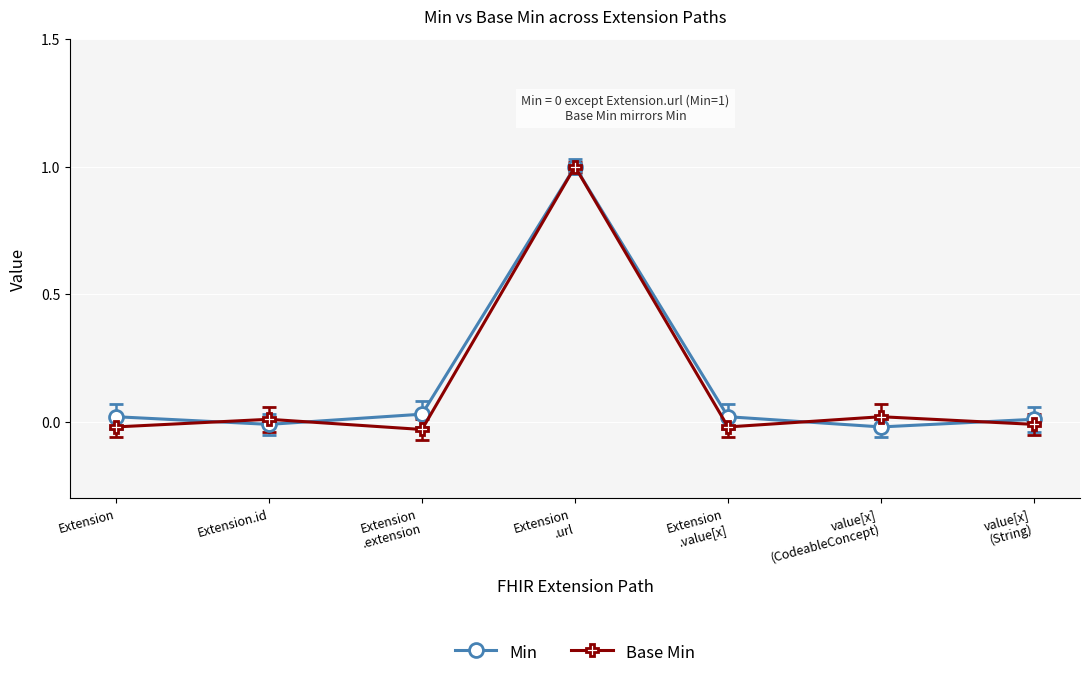

What are all the series names shown in the legend?

Min, Base Min